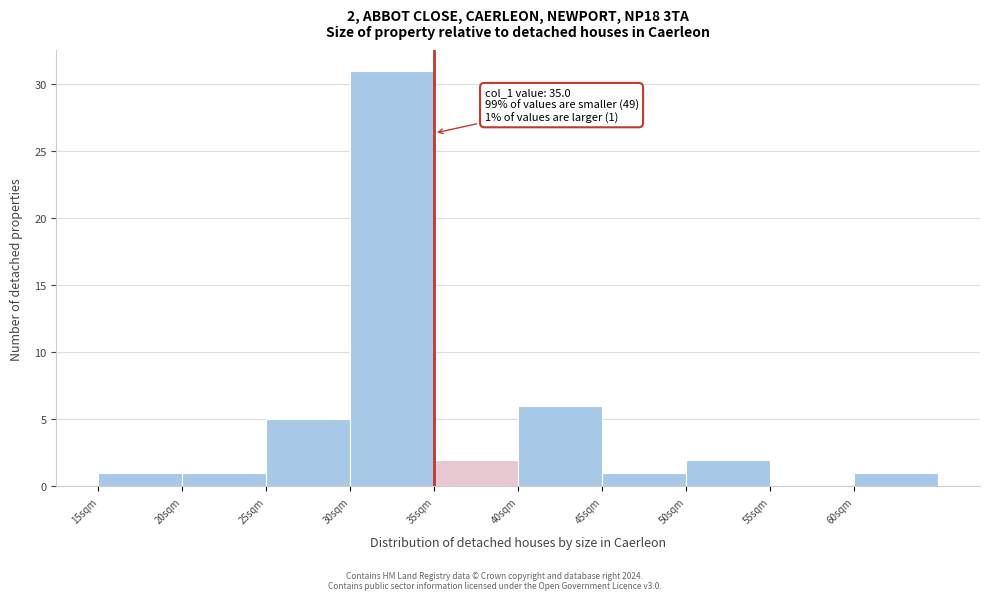

Over which range of the x-axis is the bar tallest?

30 to 35